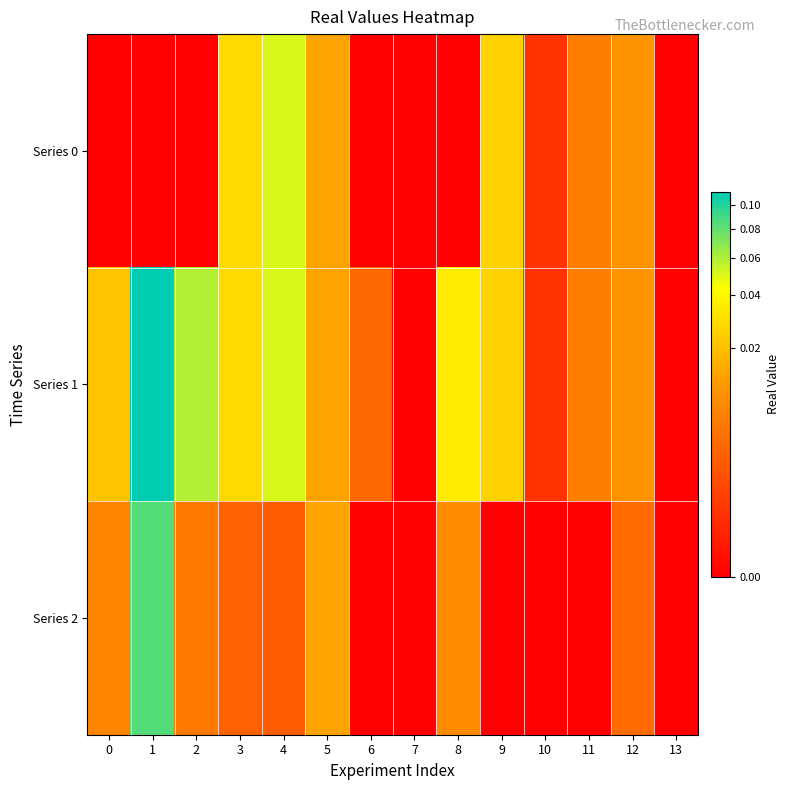

Reading left to right, what are all the values shown in this chart?

Series 0: 0=0.0	1=0.0	2=0.0	3=0.0	4=0.1	5=0.0	6=0.0	7=0.0	8=0.0	9=0.0	10=0.0	11=0.0	12=0.0	13=0.0
Series 1: 0=0.0	1=0.1	2=0.1	3=0.0	4=0.1	5=0.0	6=0.0	7=0.0	8=0.0	9=0.0	10=0.0	11=0.0	12=0.0	13=0.0
Series 2: 0=0.0	1=0.1	2=0.0	3=0.0	4=0.0	5=0.0	6=0.0	7=0.0	8=0.0	9=0.0	10=0.0	11=0.0	12=0.0	13=0.0